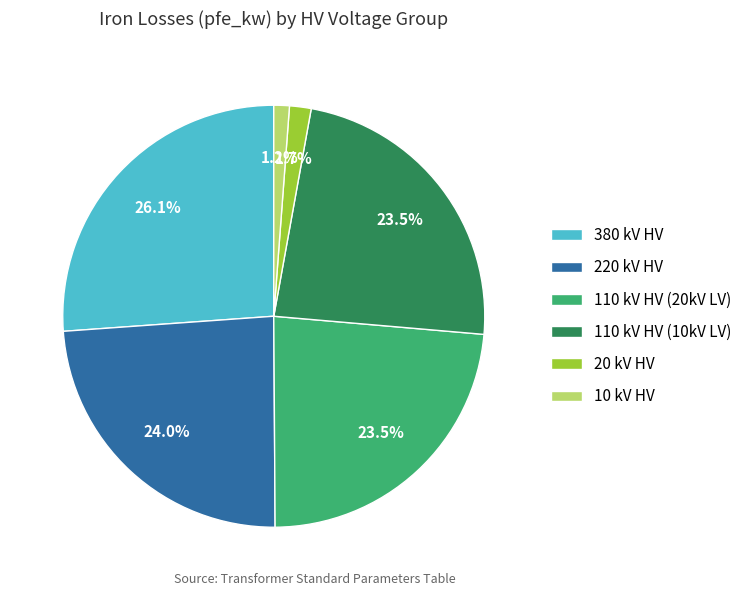

What is the ratio of the value at 110 kV HV (10kV LV) to the value at 380 kV HV?

0.9